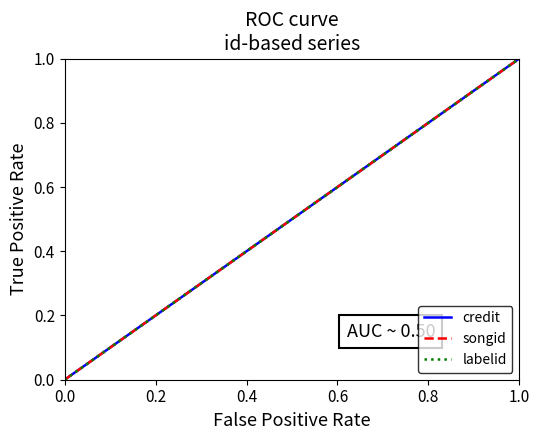

What is the average value of the labelid series?

0.5